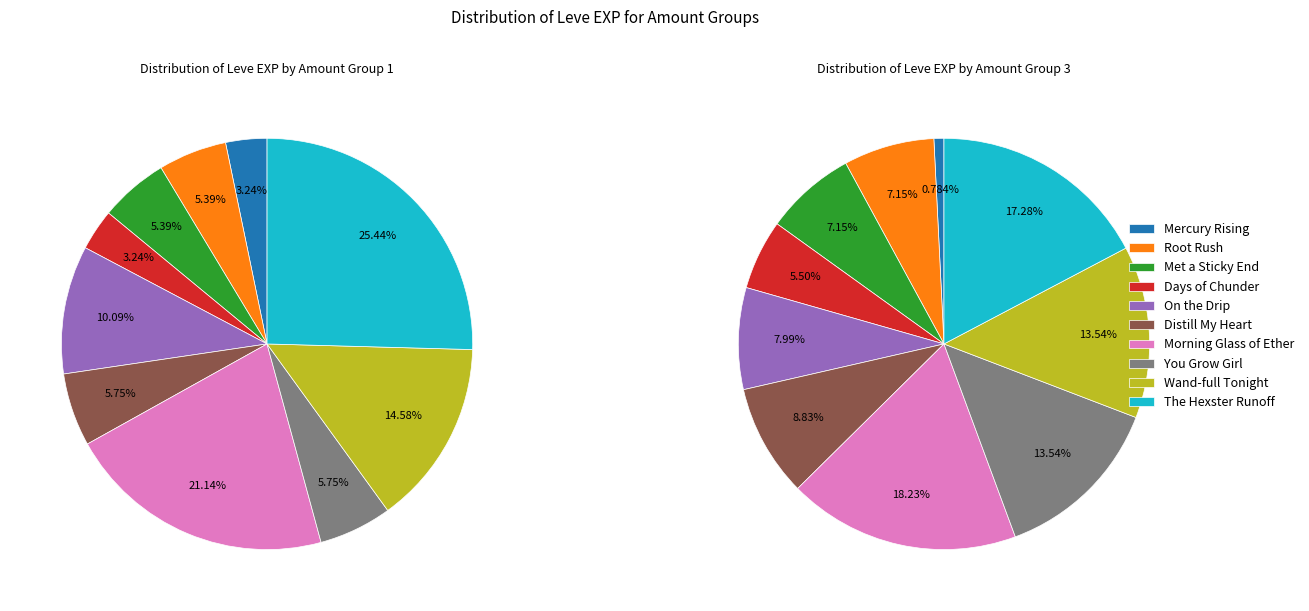

Which category has the biggest portion of the pie?

Morning Glass of Ether